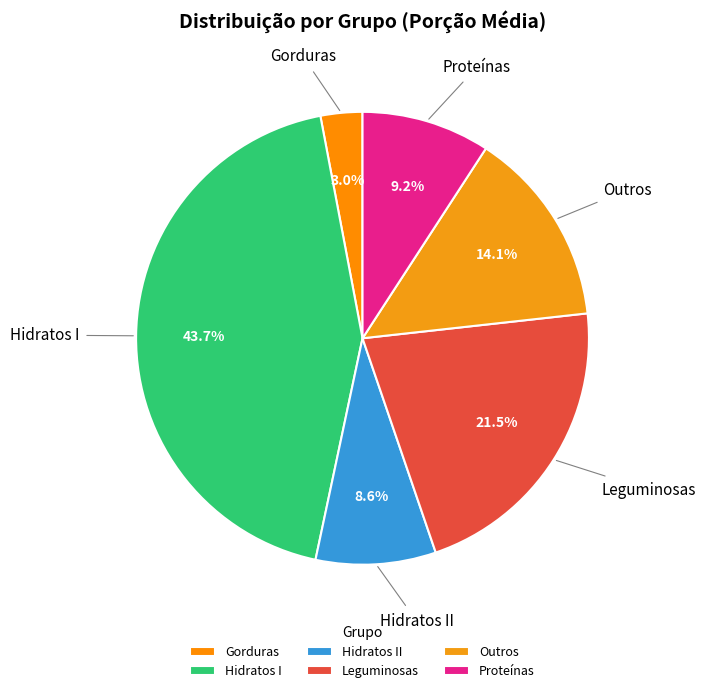

How many segments does this pie chart have?

6